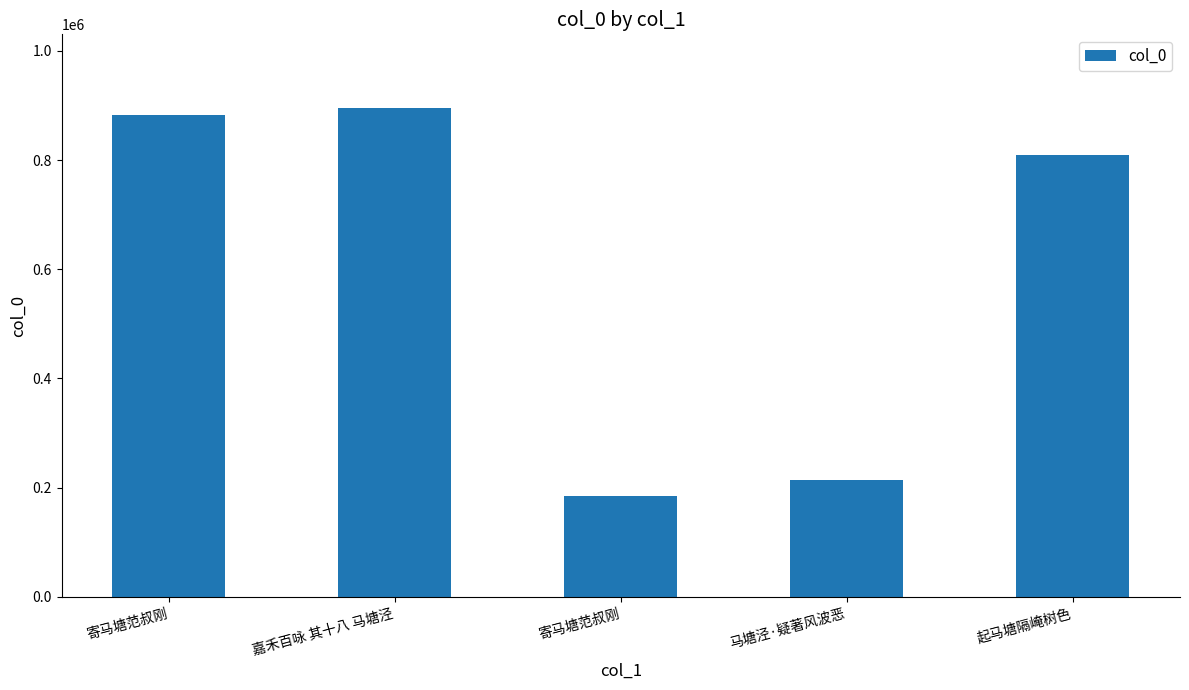

Where is the data nearest to the value 540341?

起马塘隔崦树色